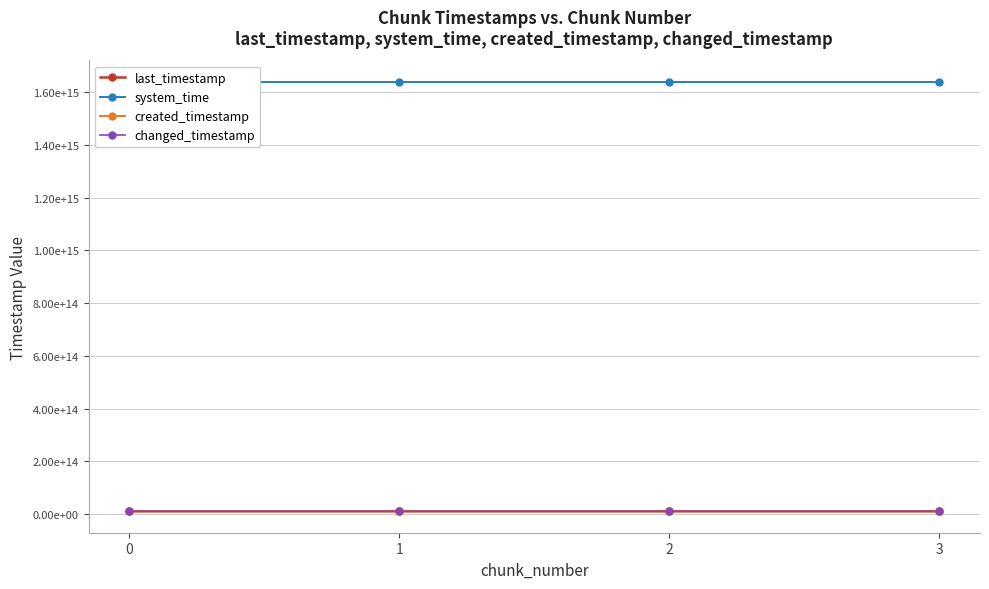

What is the total value across all series at 1?

1670502100976444